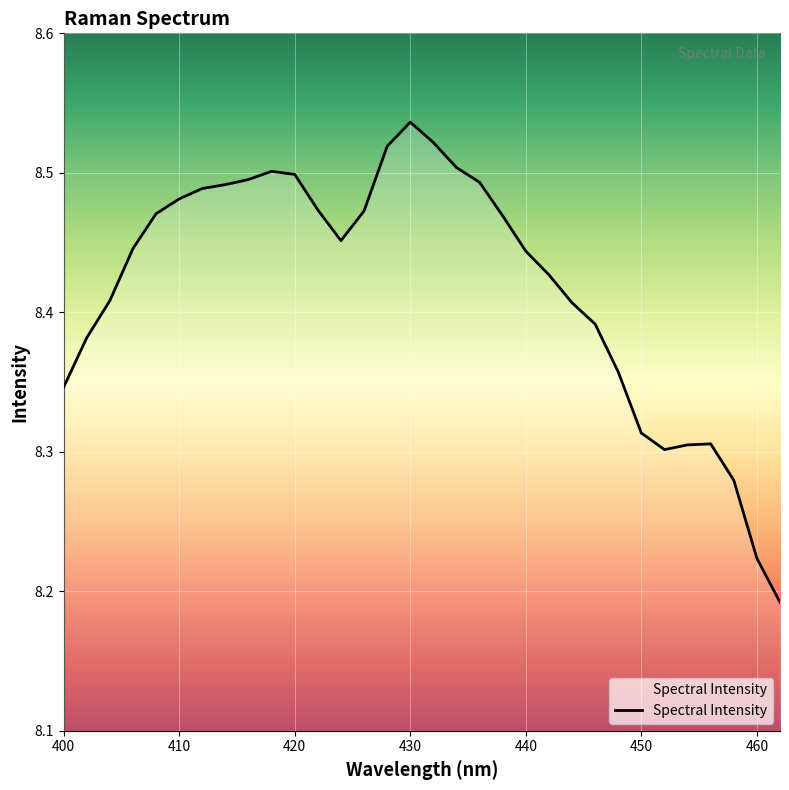

What is the value of the 7th point from the left?

8.5